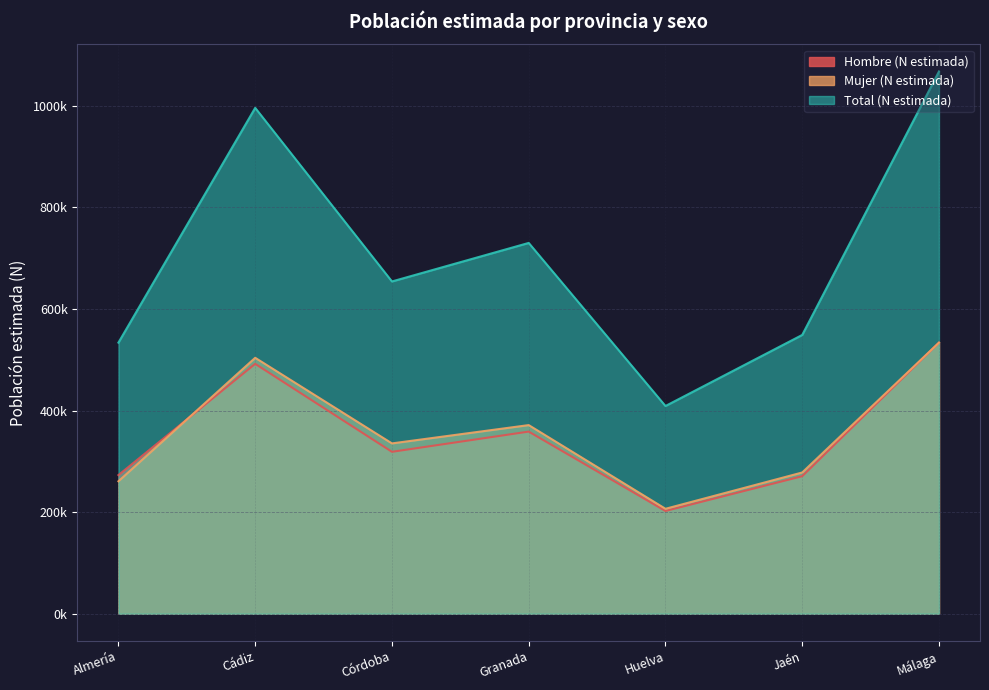

Is the value of Hombre (N estimada) at Cádiz greater than the value of Mujer (N estimada) at Almería?

Yes